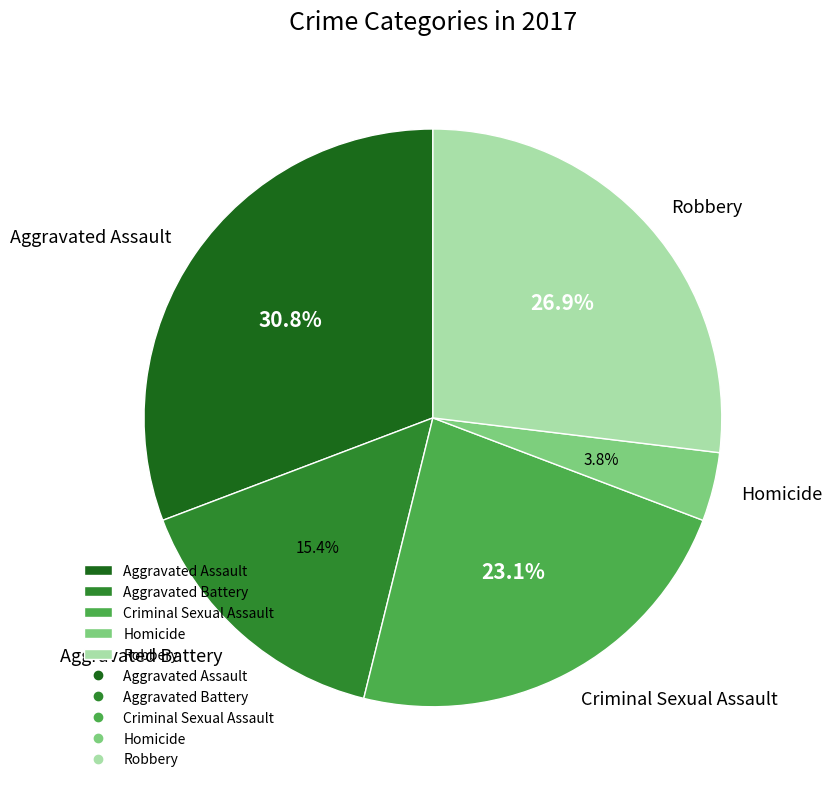

Which slice is the largest?

Aggravated Assault